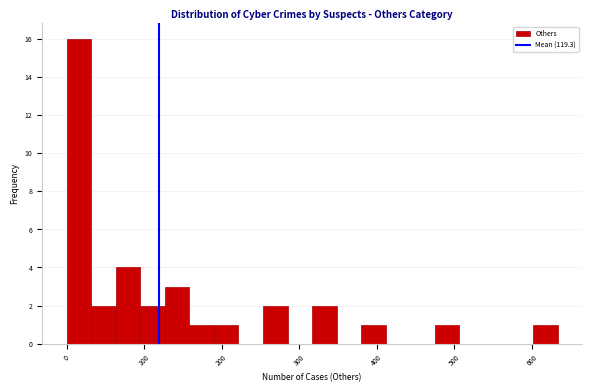

Read against the x-axis, roughly where is the centre of the tallest bar?

20